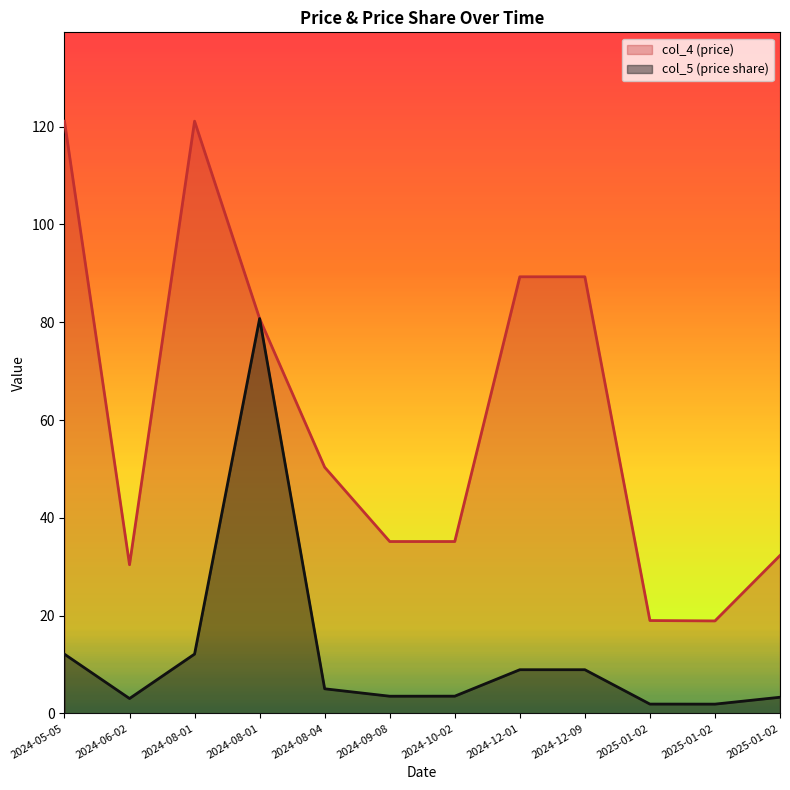

Reading right to left, list all the values displayed in this chart.

col_5 (price share): 3.3	1.9	1.9	8.9	8.9	3.5	3.5	5.0	80.8	12.1	3.0	12.1
col_4 (price): 32.3	18.9	19.0	89.3	89.3	35.1	35.1	50.4	80.8	121.1	30.4	121.1